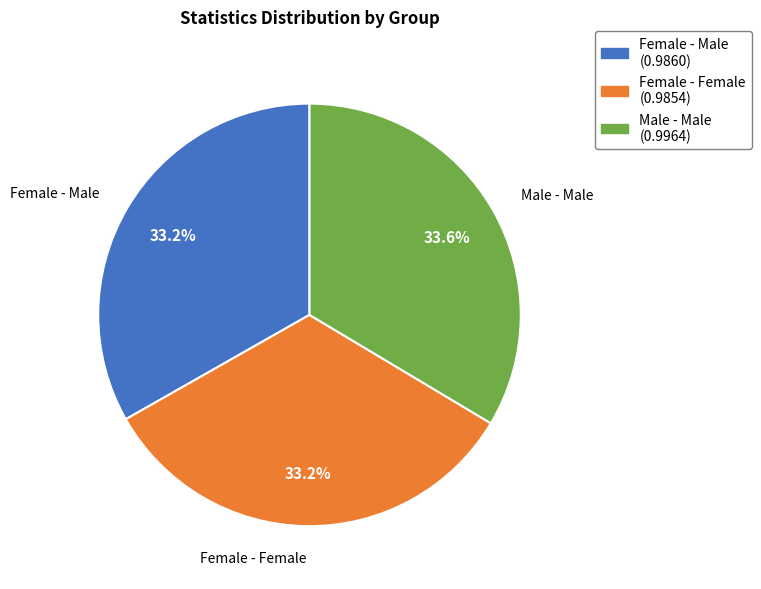

Is there a majority slice in this chart?

No